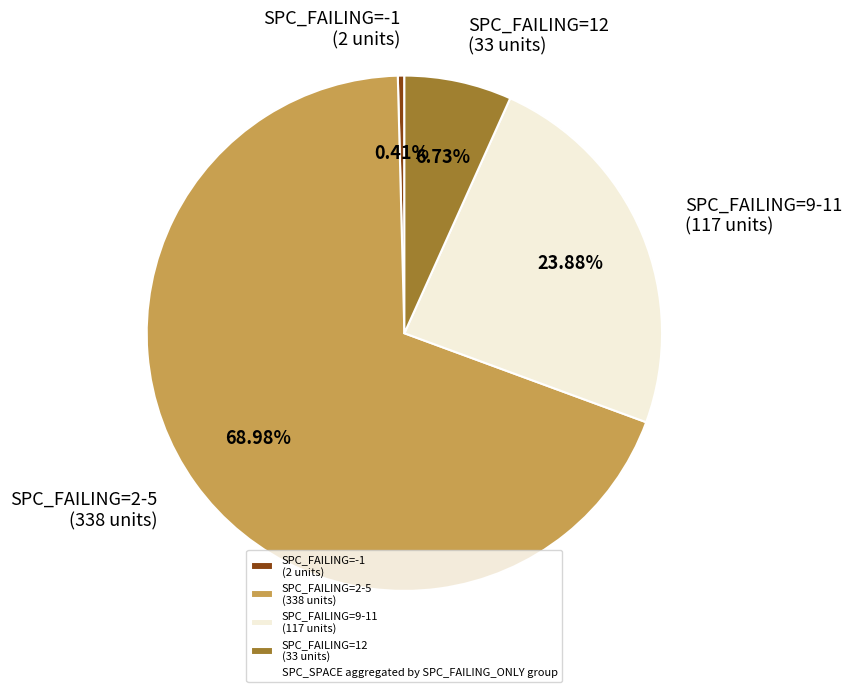

Which has a higher value, SPC_FAILING=9-11 (117 units) or SPC_FAILING=12 (33 units)?

SPC_FAILING=9-11 (117 units)